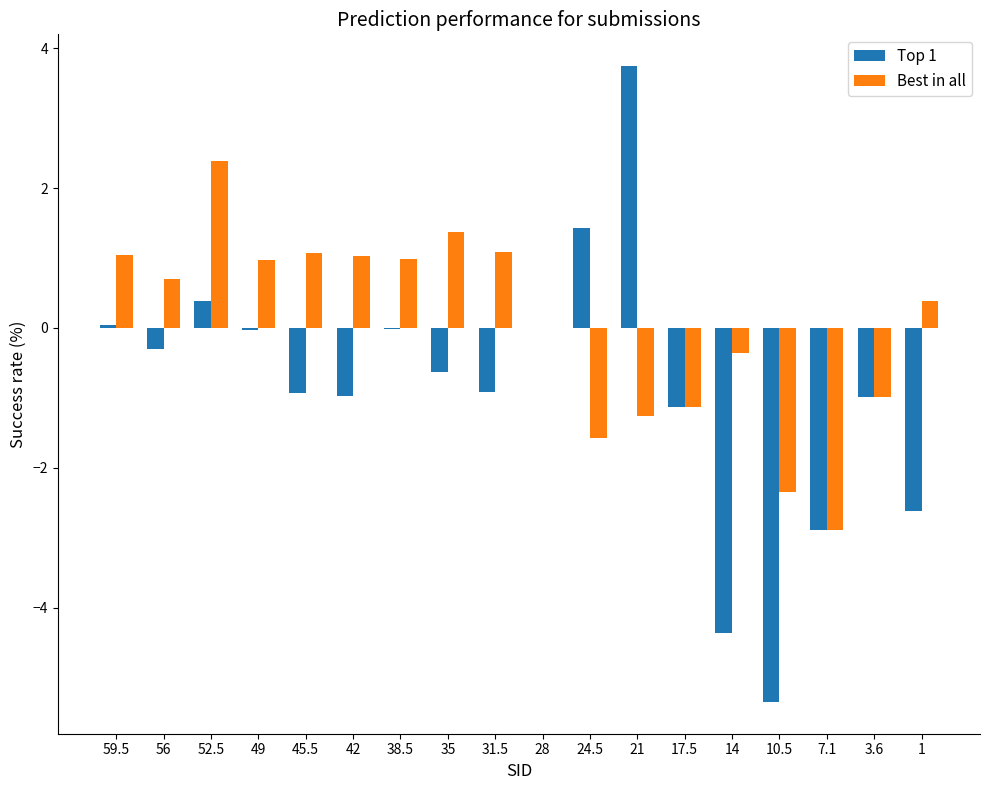

True or false: Best in all has a value of 1.8 at 42.

False